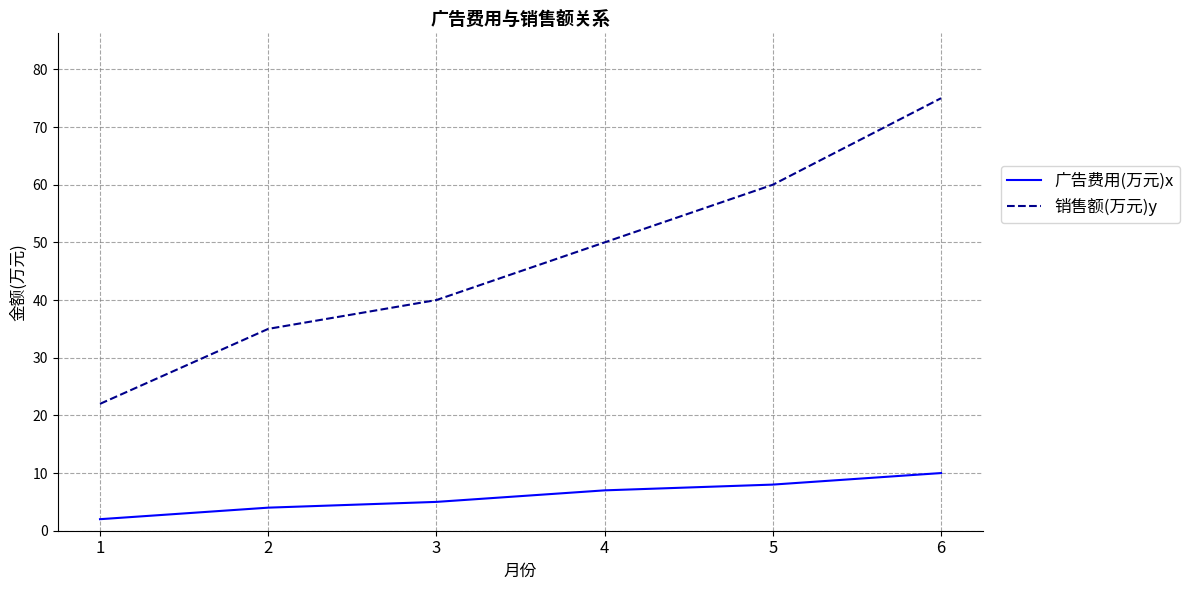

Which category has the lowest value in the 销售额(万元)y series?

1